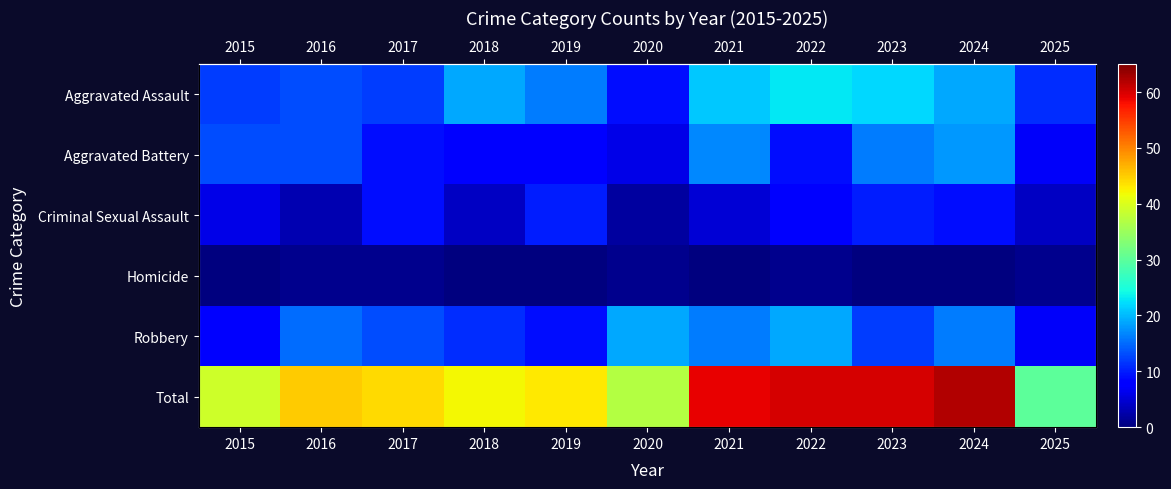

How many categories are shown in the chart?

11